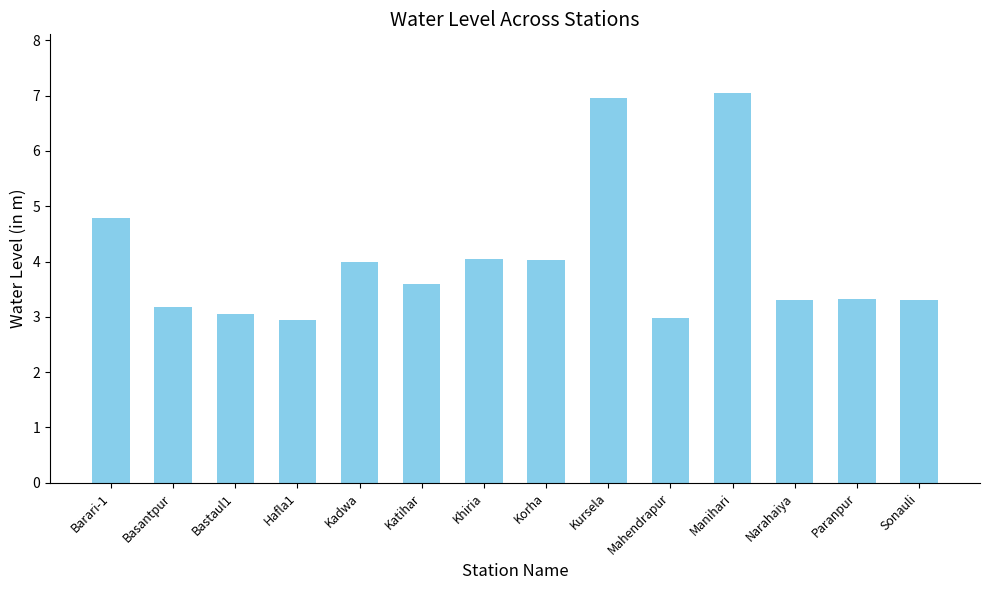

The chart shows a value of 3.3 at Sonauli. True or false?

True